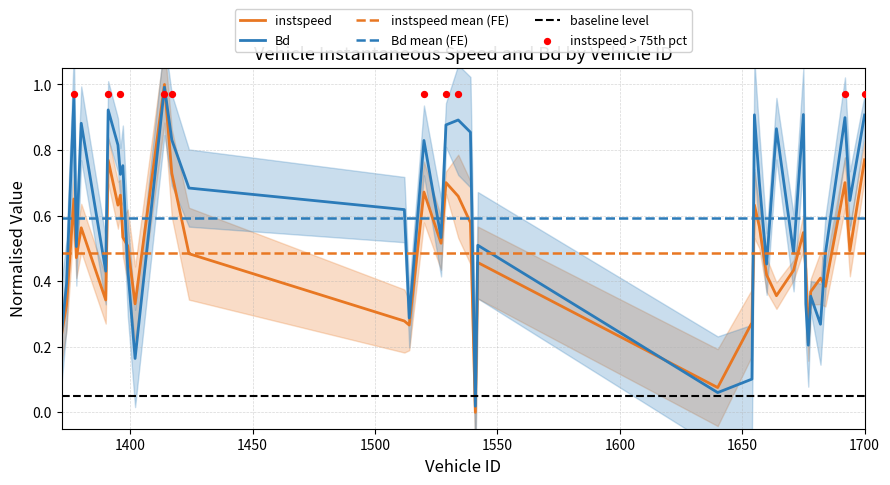

Is the value of Bd at 1692 greater than the value of instspeed at 1396?

Yes